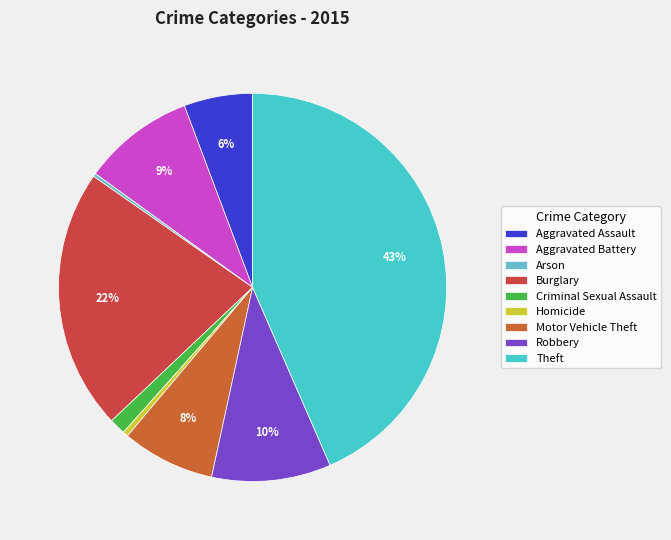

To the nearest percent, what is the difference between the largest and smallest slice percentages?

43%